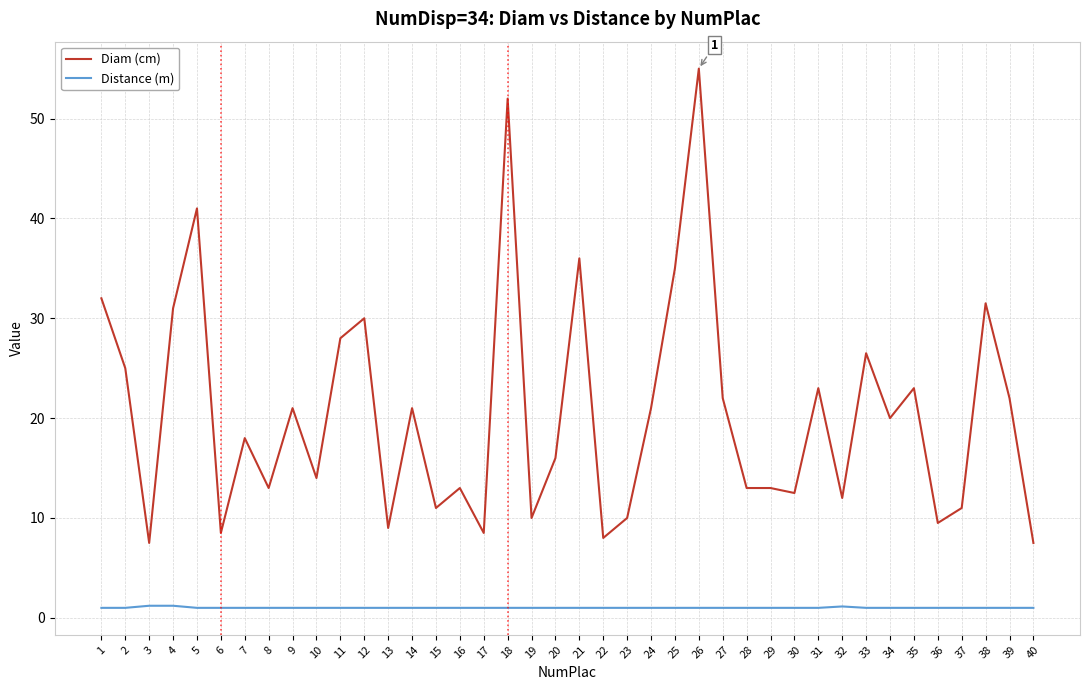

List the series in order of their peak value, highest first.

Diam (cm), Distance (m)